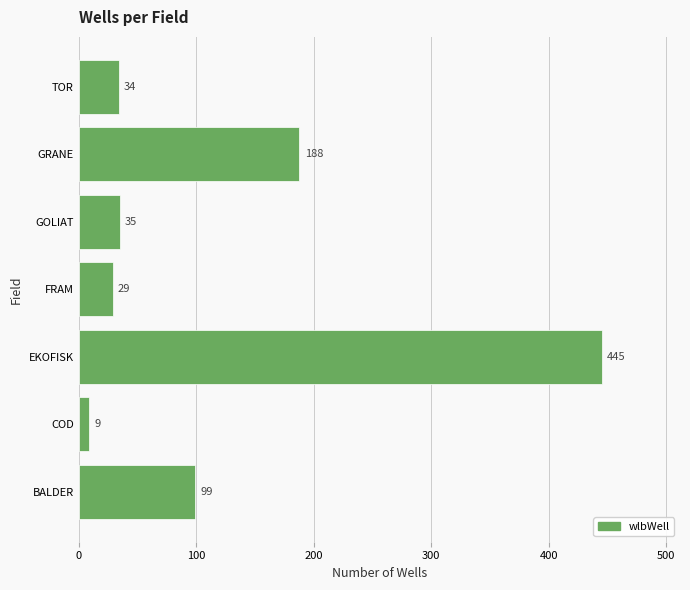

What is the change in value from COD to TOR?

+25